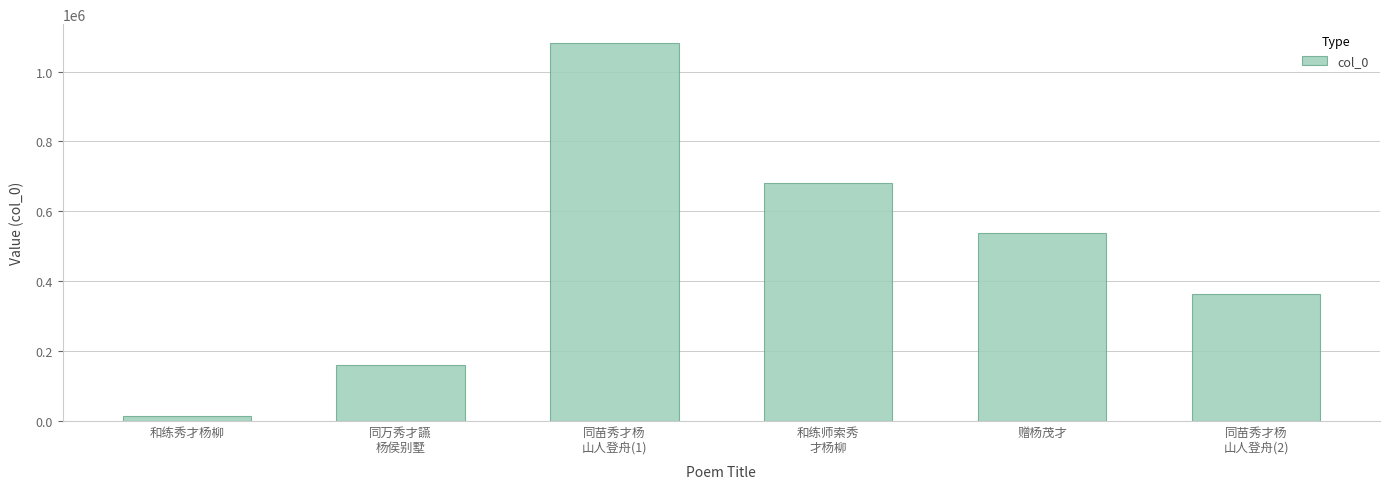

What is the change in value from 和练师索秀
才杨柳 to 赠杨茂才?

-142679